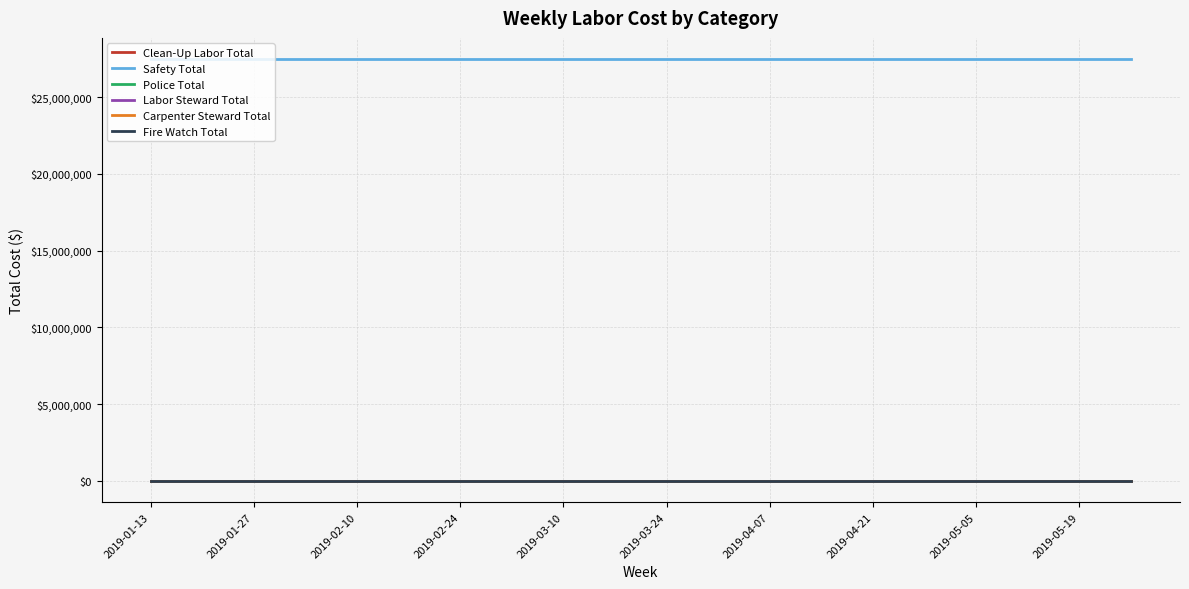

Is this an area chart (filled region under the line)?

No